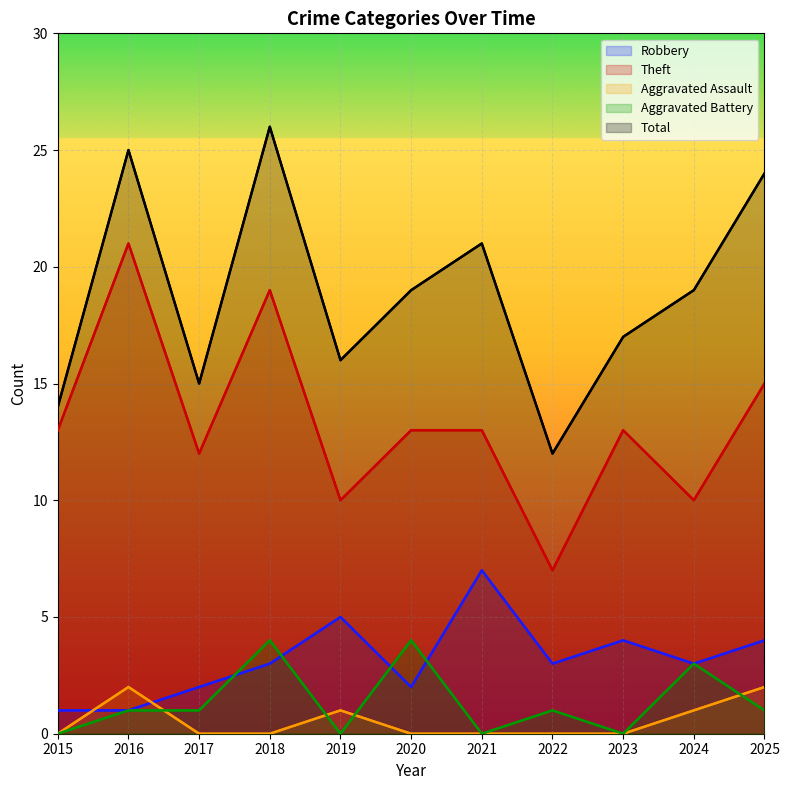

What is the difference between the second highest and minimum values in the Robbery series?

4